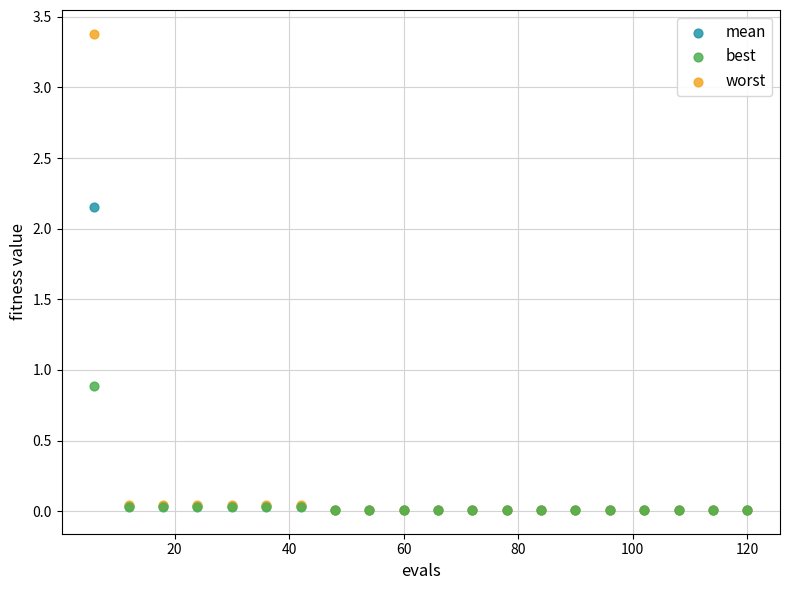

Which series has the largest Y range (max minus min)?

worst